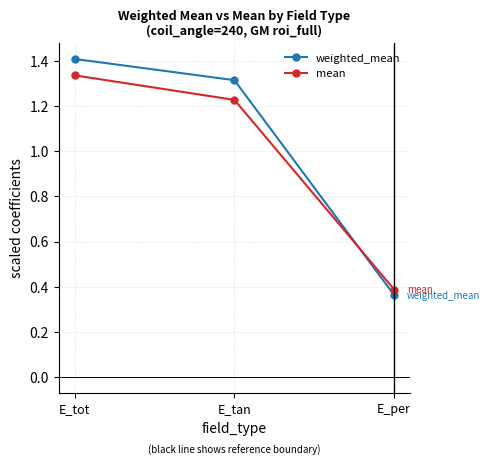

What is the spread (max minus min) of values at E_tan?

0.1